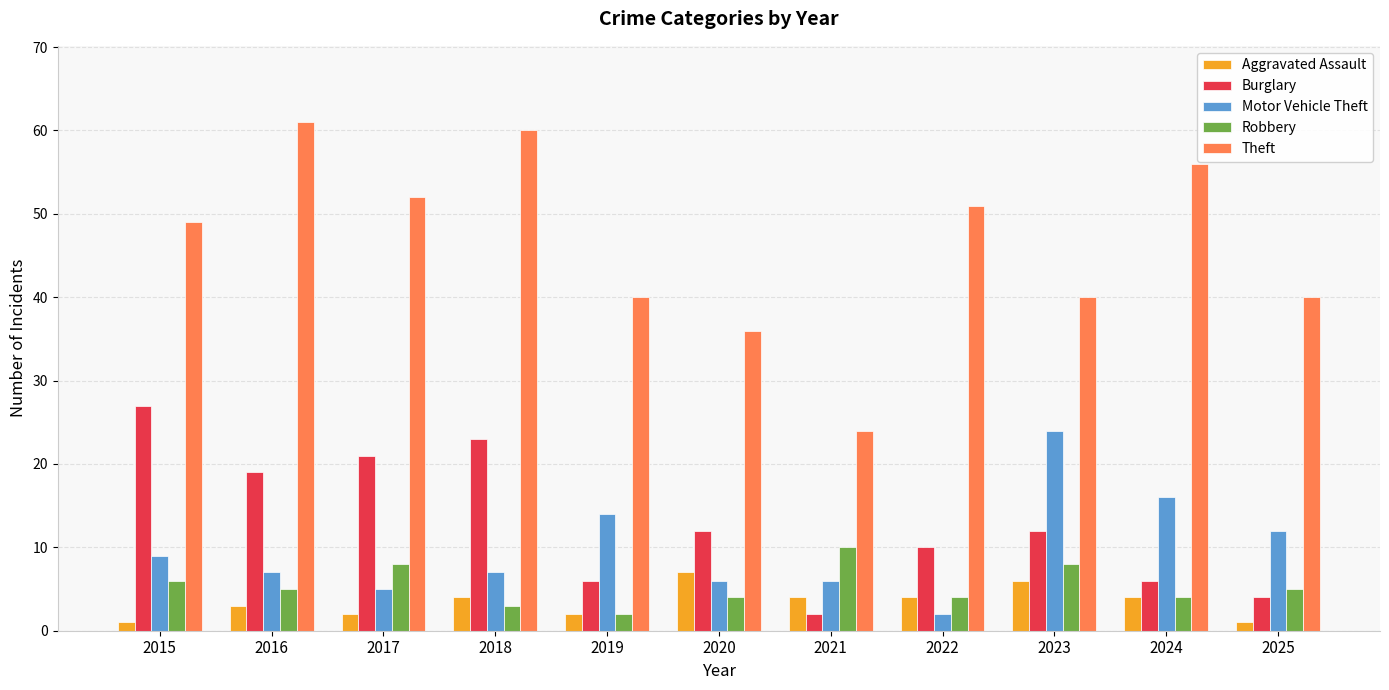

List the series in order of their peak value, highest first.

Theft, Burglary, Motor Vehicle Theft, Robbery, Aggravated Assault